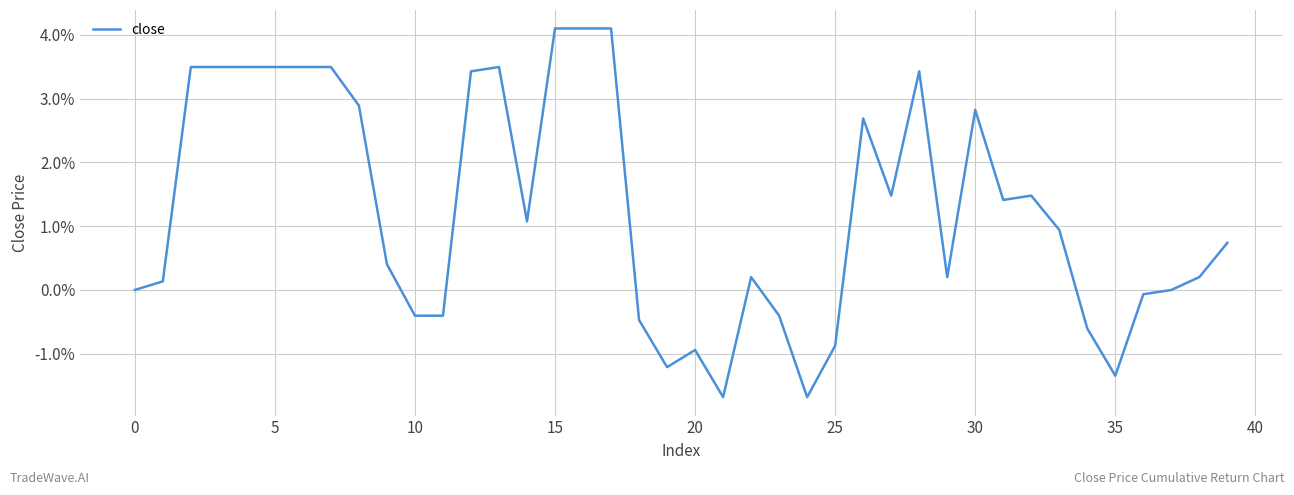

What is the greatest value displayed?

4.1